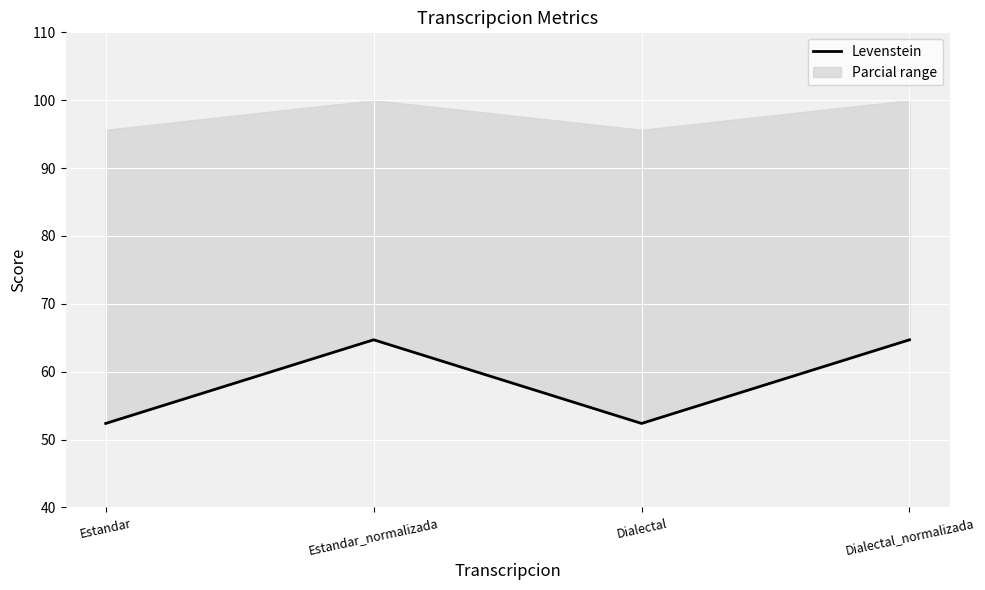

True or false: the data shows 10.5 at Estandar.

False